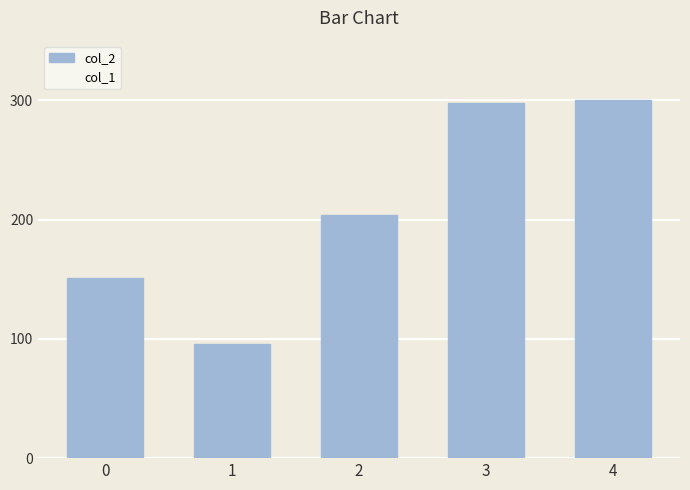

What is the smallest value displayed?

95.5